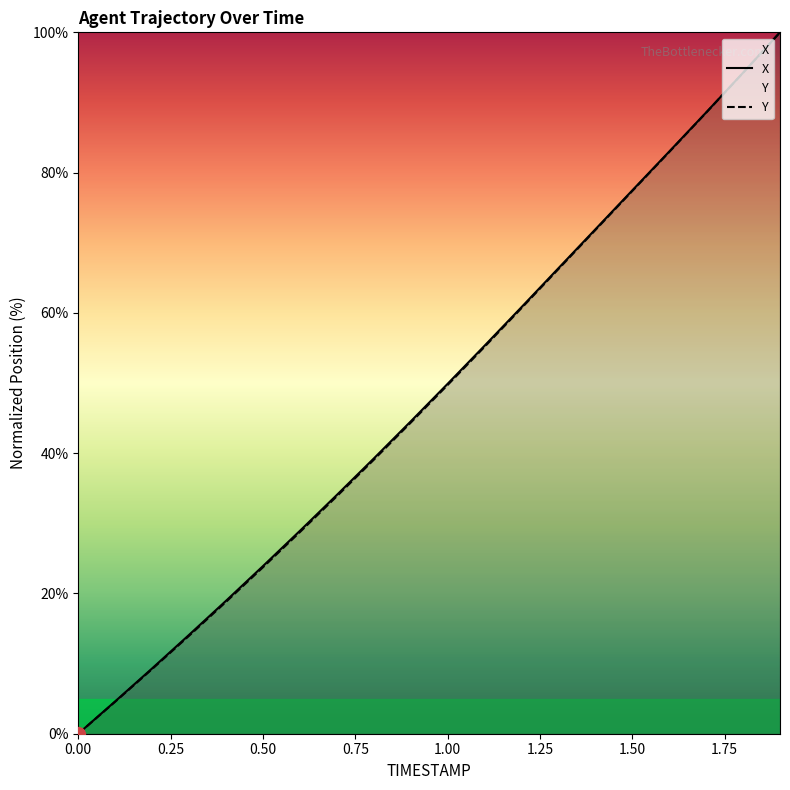

The value of Y at 1.00 is 12.0. True or false?

False